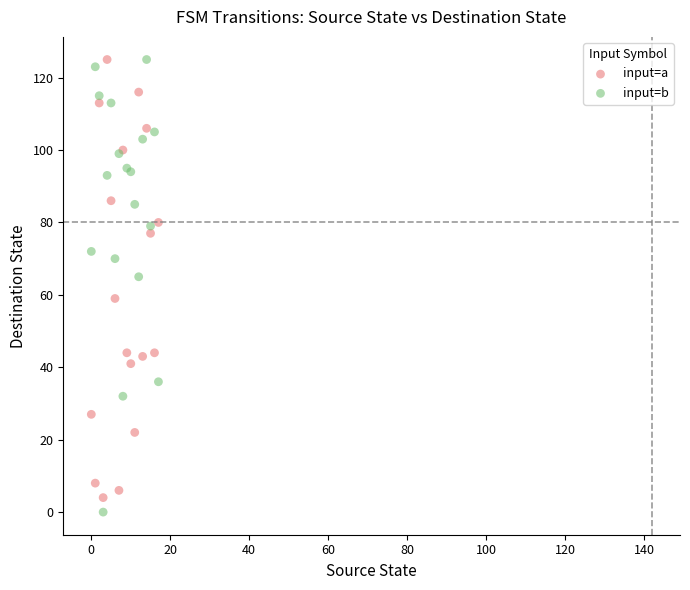

What are all the series names shown in the legend?

input=a, input=b